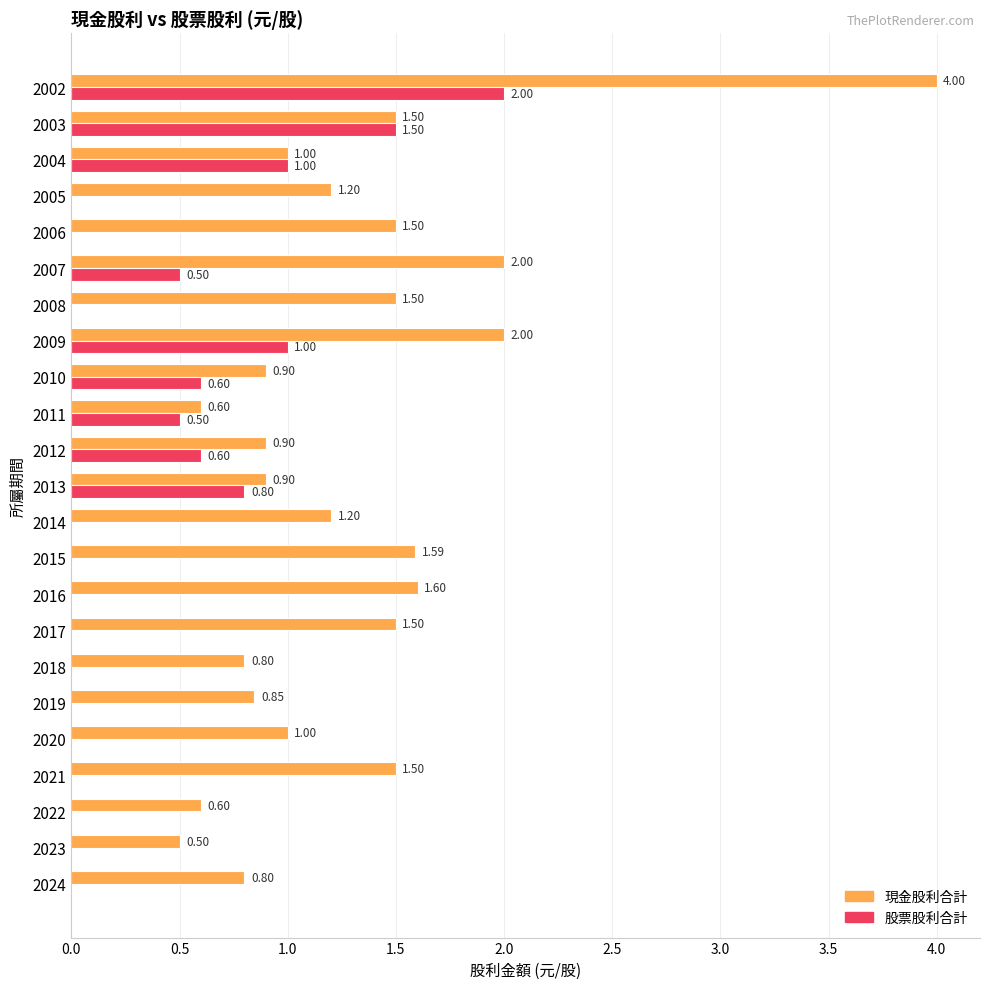

Is the value of 股票股利合計 at 2016 greater than the value of 現金股利合計 at 2007?

No